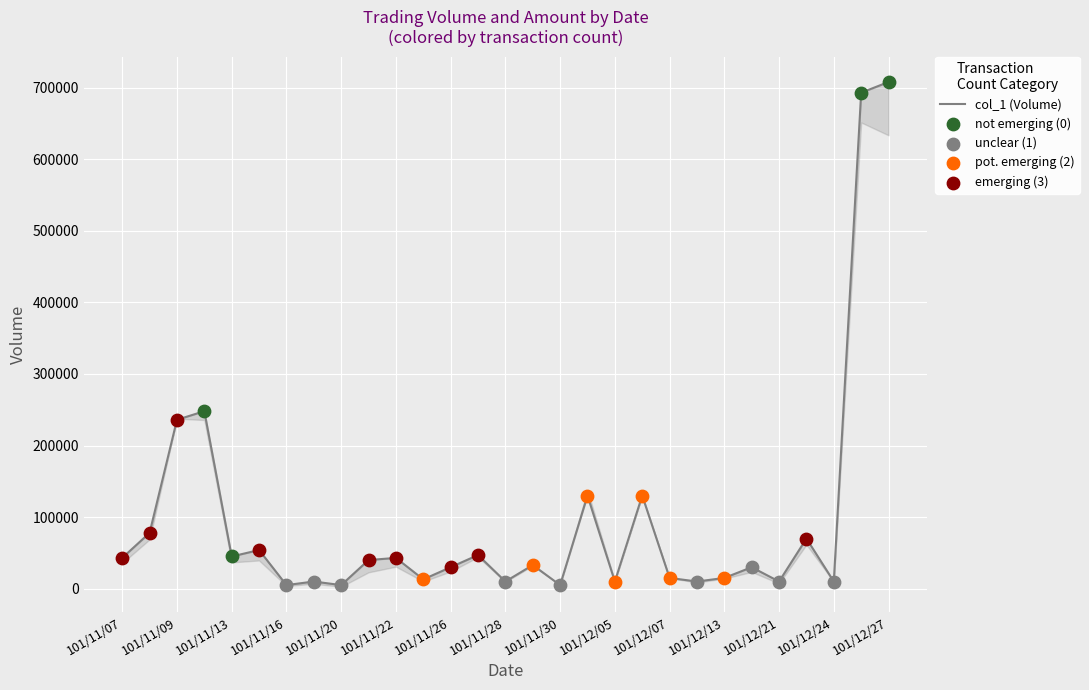

What is the change in value from 101/12/03 to 101/12/20?

-100000